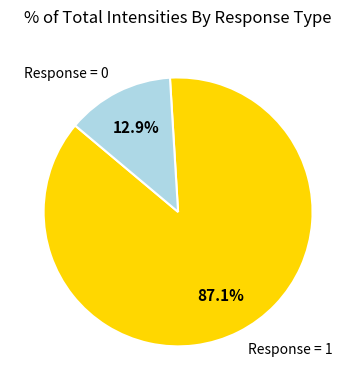

Does any single category account for the majority?

Yes